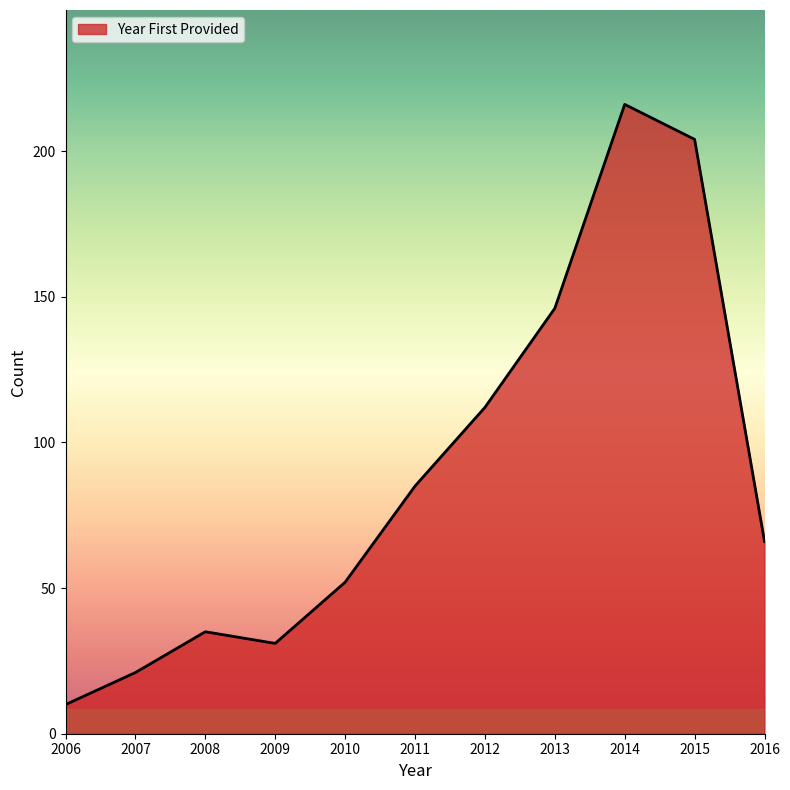

Which has a higher value, 2013 or 2009?

2013